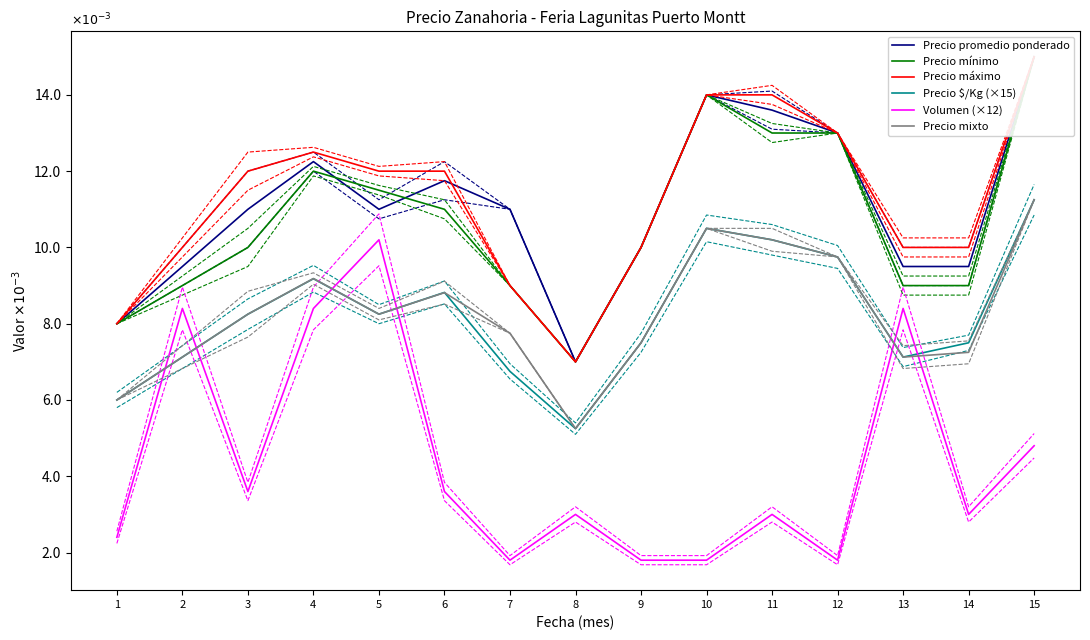

Count the number of categories in the chart.

15